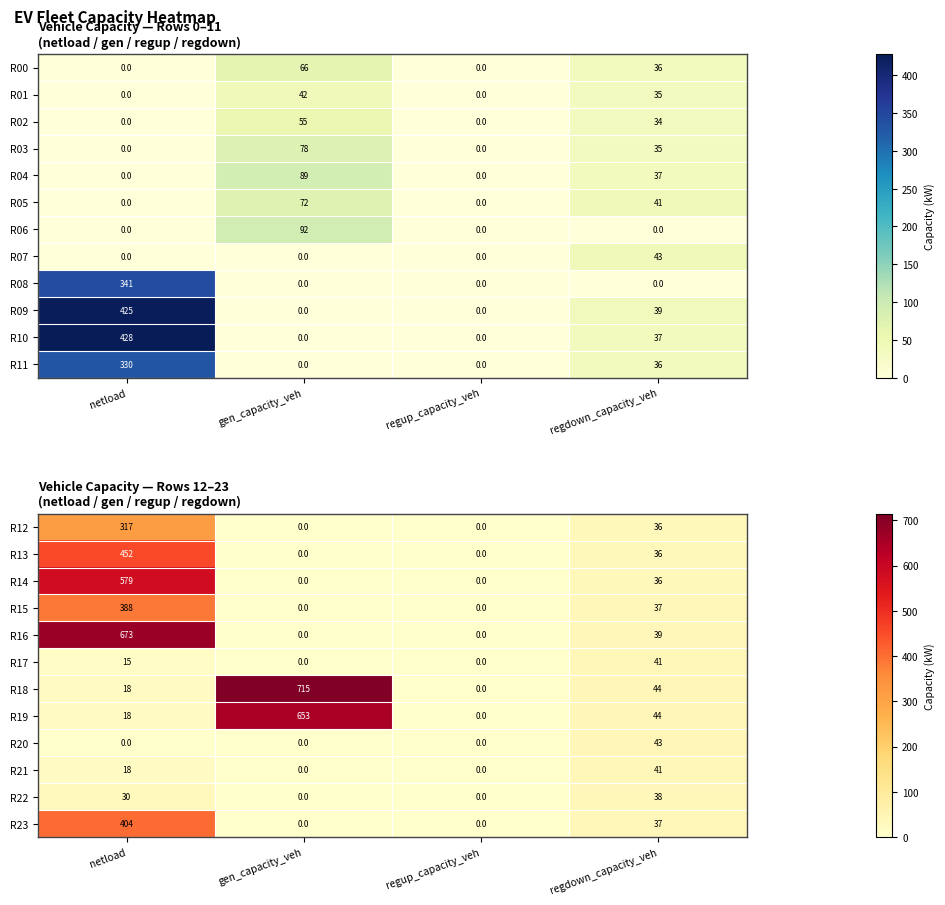

True or false: R20 has a value of 0 at gen_capacity_veh.

True